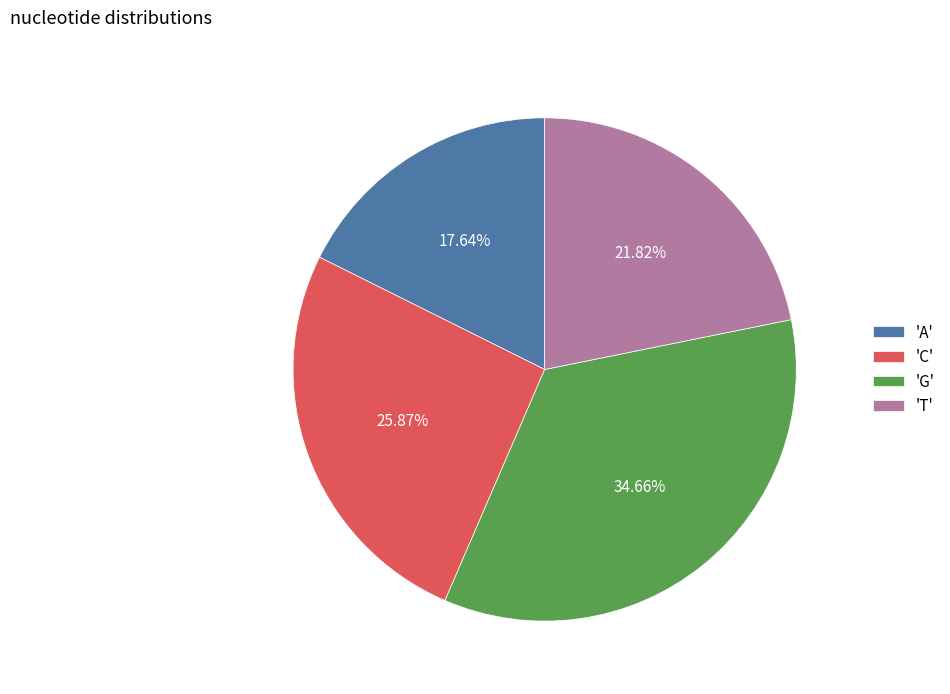

What is the largest slice in the pie chart?

'G'